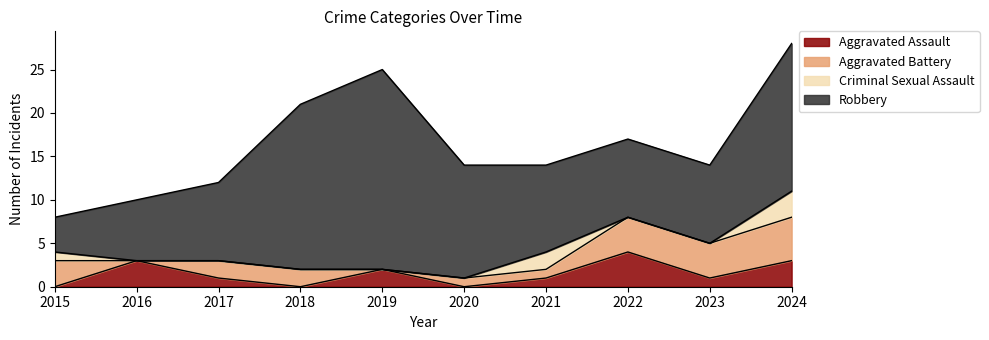

What is the value of the Robbery point at the 2nd from the left?

7